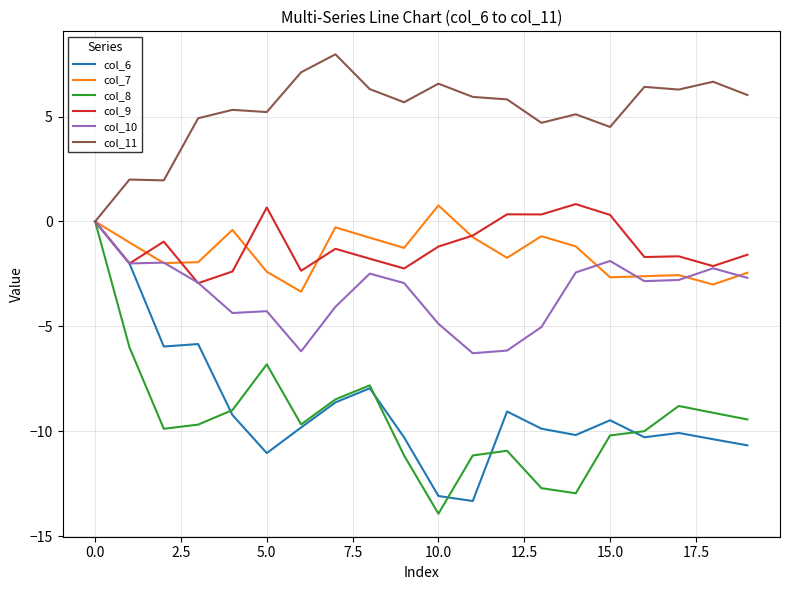

Which series has the largest range (max minus min)?

col_8